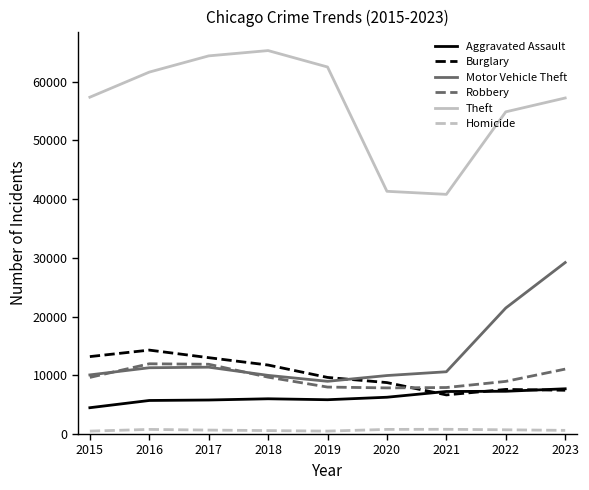

The Homicide series shows 499 at 2019. True or false?

True